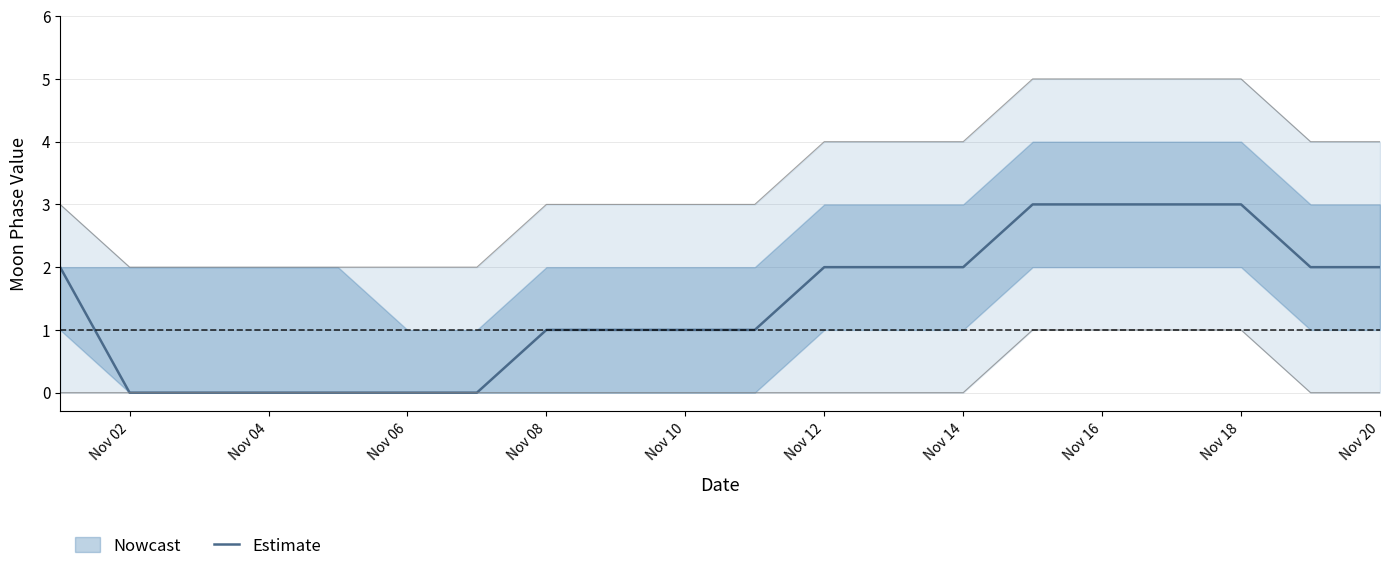

True or false: Estimate has a value of 1 at Nov 18.

False